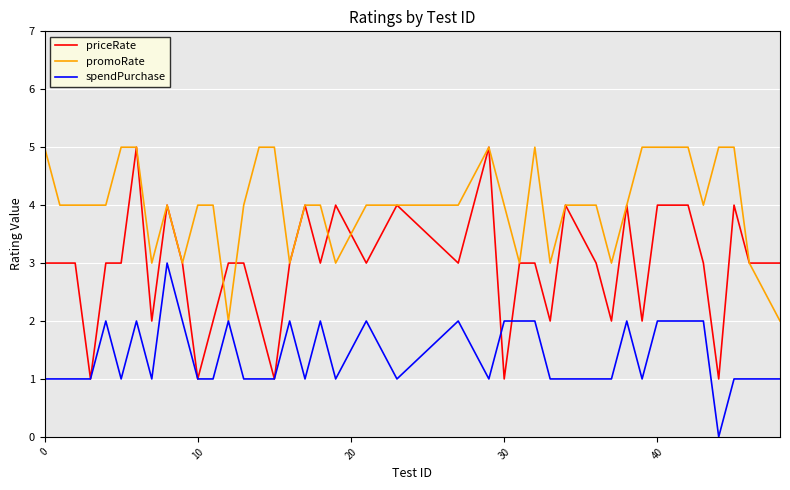

Which series has the widest spread of values?

priceRate